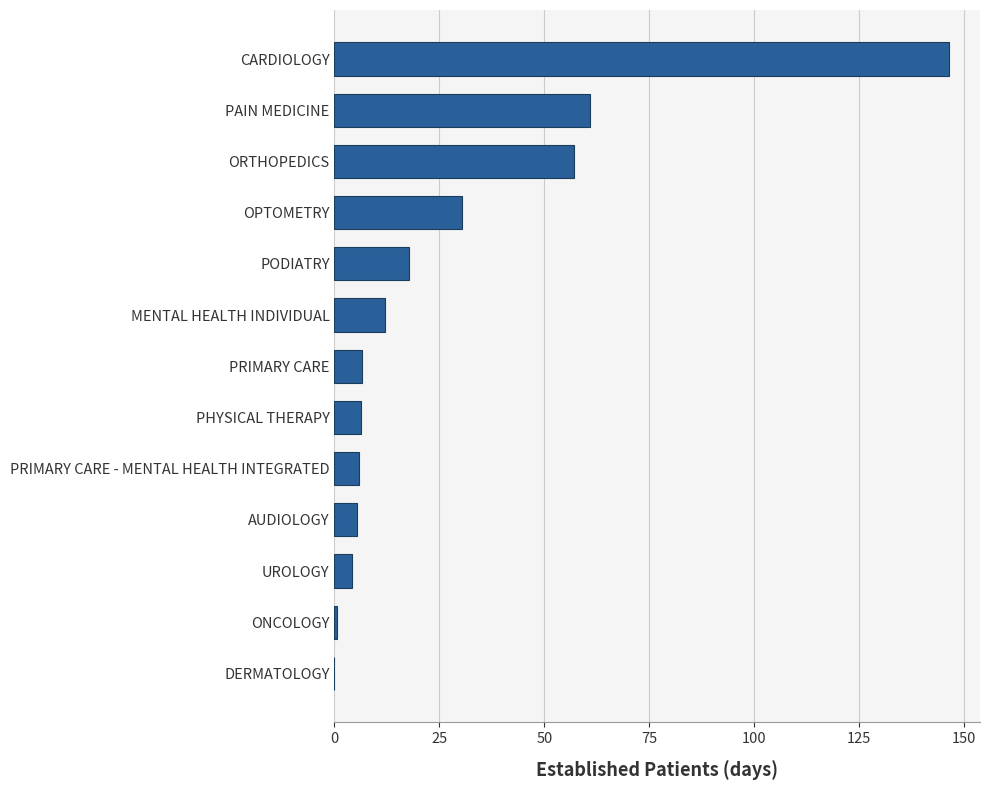

At which category does the chart reach its peak across all series?

CARDIOLOGY